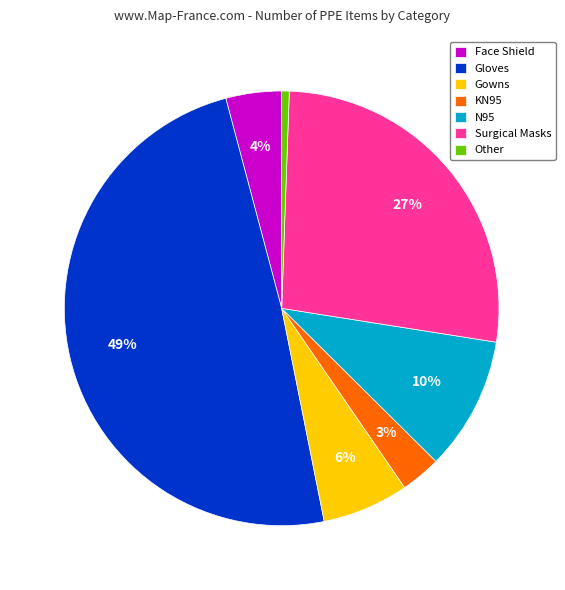

Rank the categories by value from lowest to highest.

Other, KN95, Face Shield, Gowns, N95, Surgical Masks, Gloves